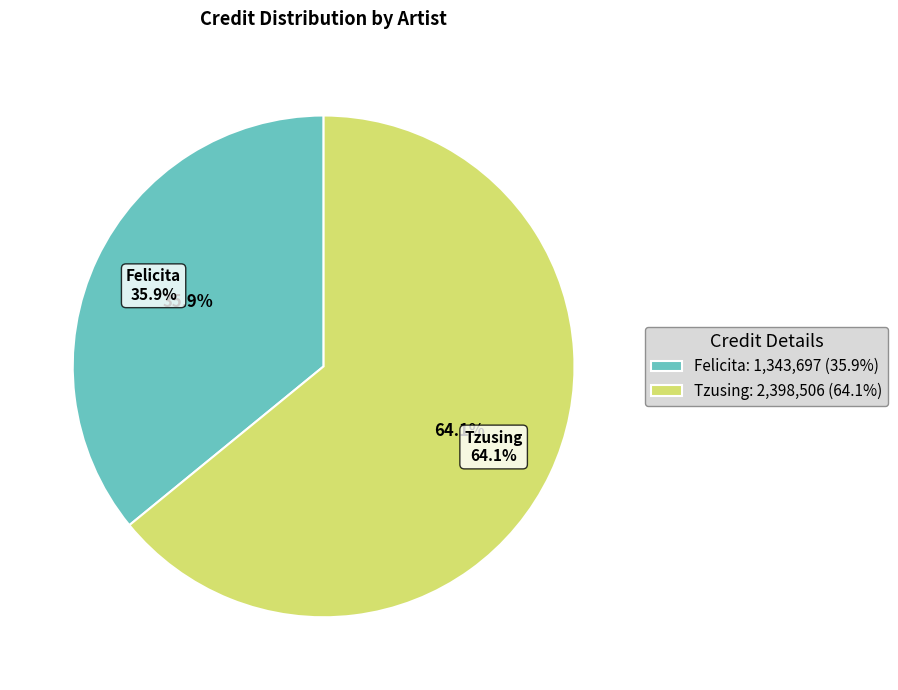

Is there a majority slice in this chart?

Yes